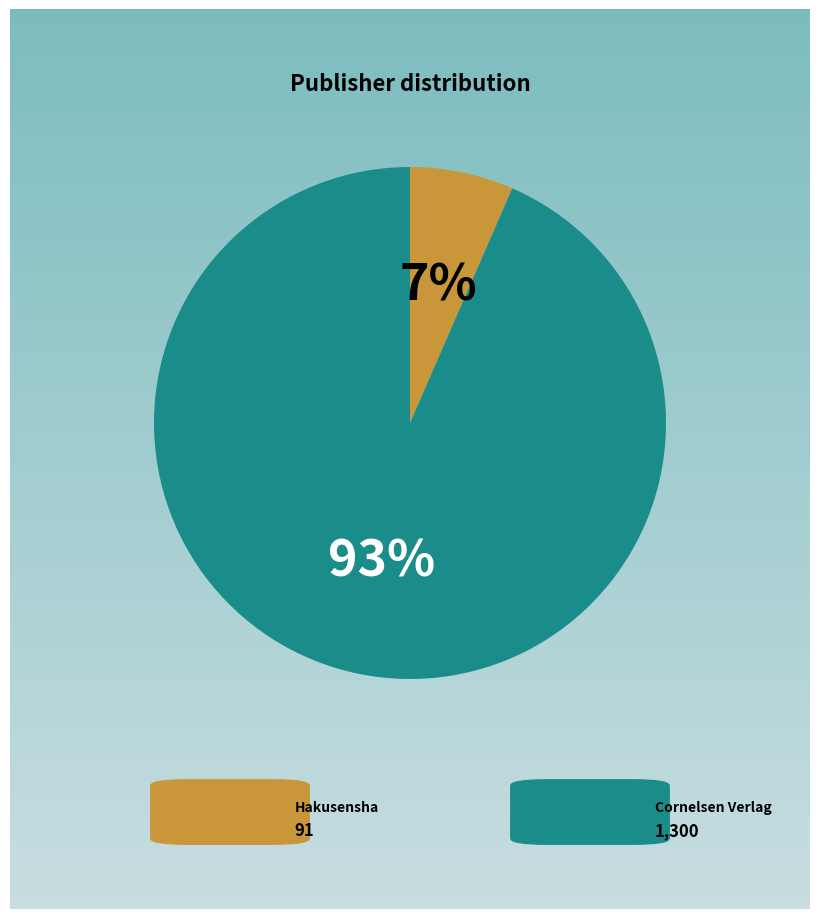

To the nearest percent, what is the average slice percentage?

50%